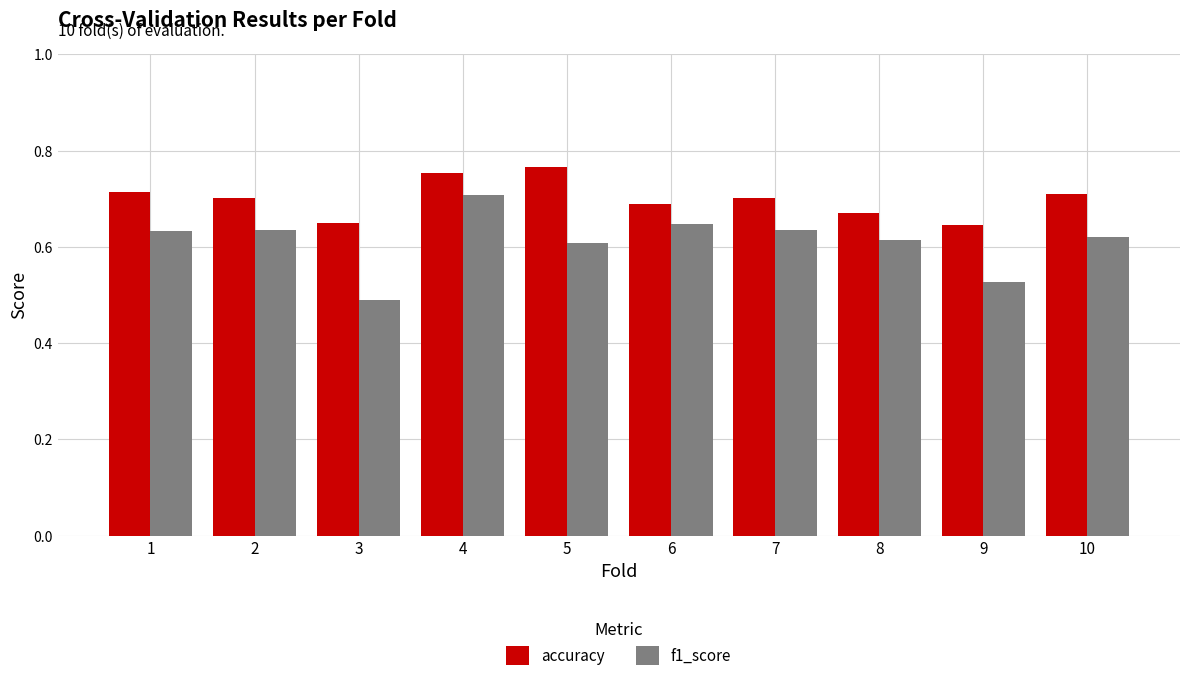

The accuracy series shows 0.7 at 8. True or false?

True